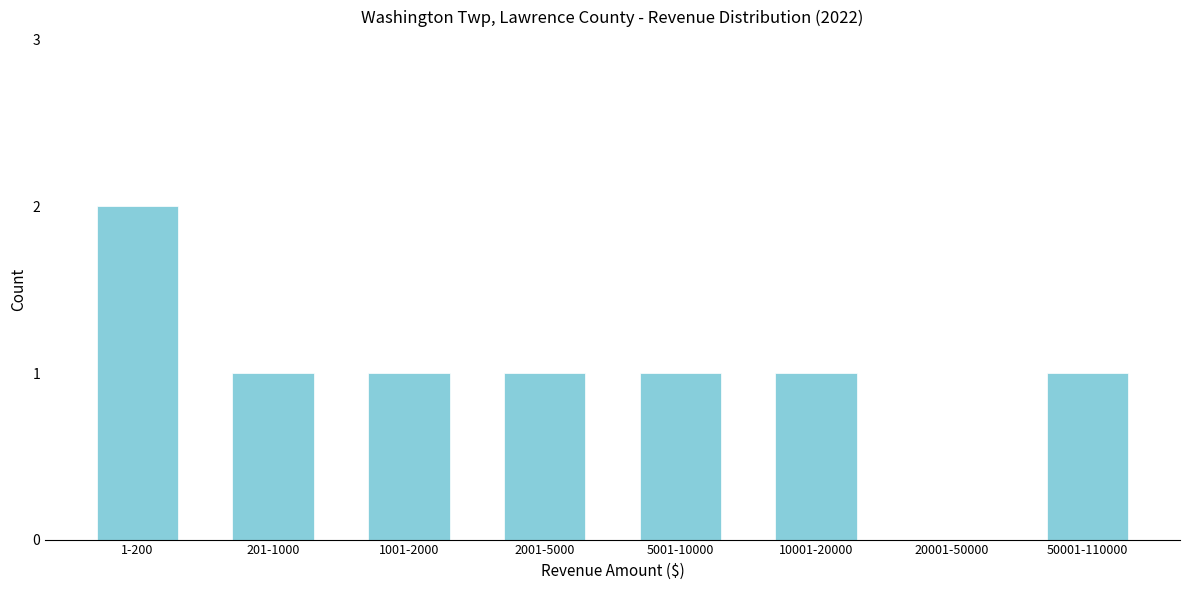

Reading left to right, transcribe all the data shown in this chart.

1-200=2	201-1000=1	1001-2000=1	2001-5000=1	5001-10000=1	10001-20000=1	20001-50000=0	50001-110000=1